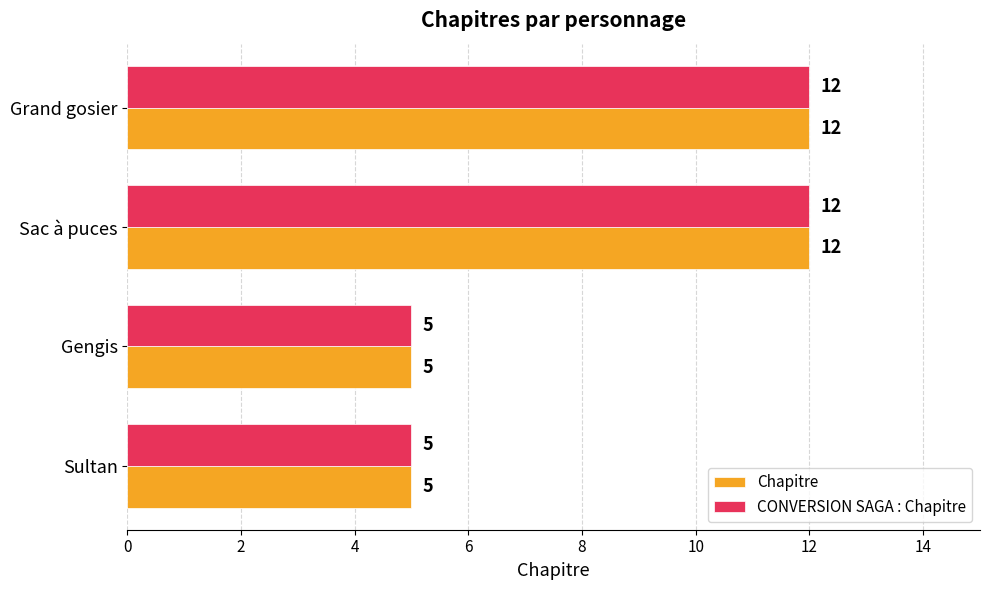

True or false: CONVERSION SAGA : Chapitre has a value of 12 at Sac à puces.

True